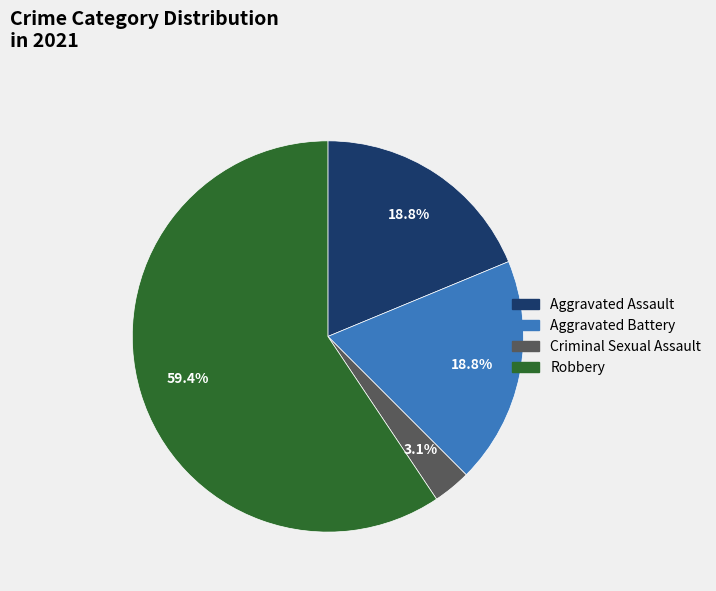

Which has a higher value, Aggravated Assault or Robbery?

Robbery